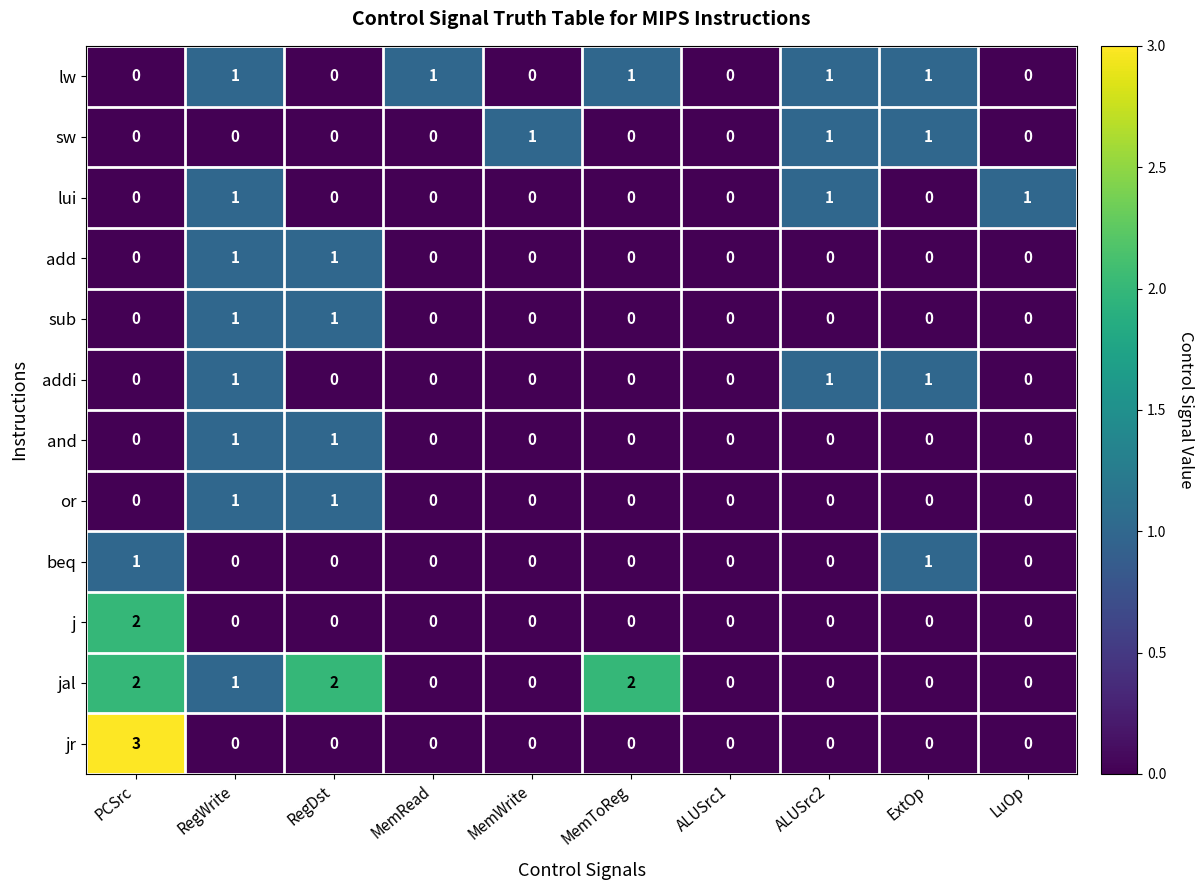

Which series has the widest spread of values?

jr